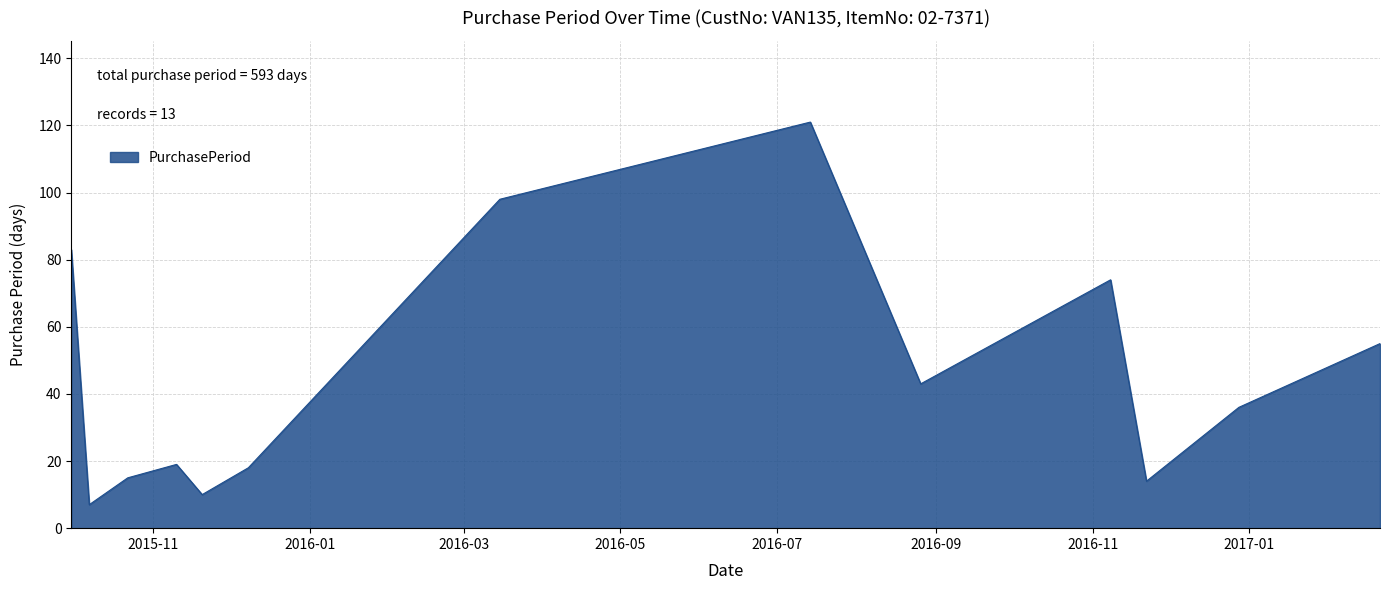

What is the minimum value shown in the chart?

7